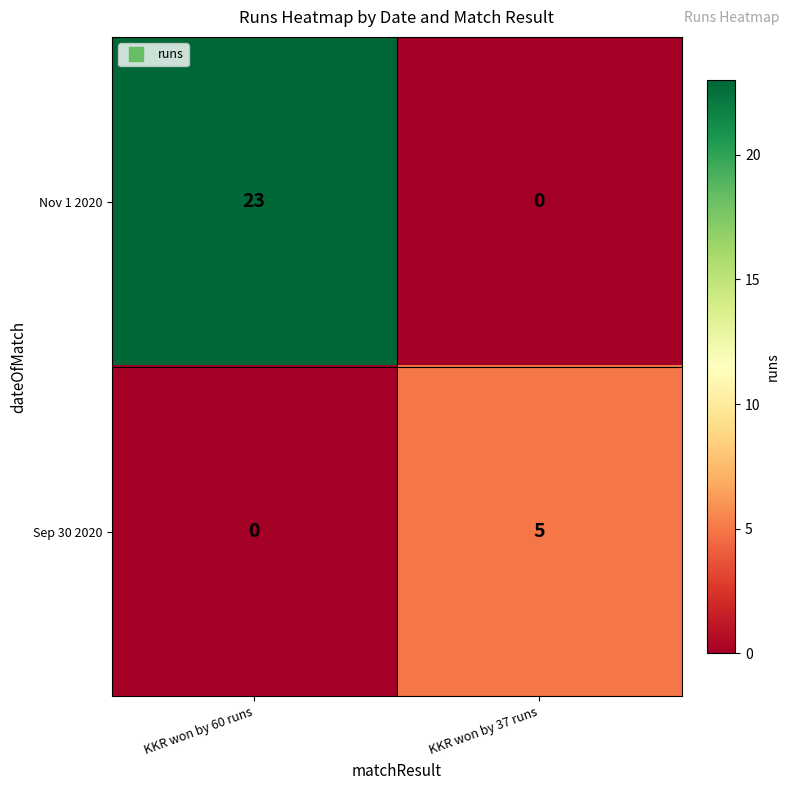

At which label does Sep 30 2020 reach its minimum?

KKR won by 60 runs